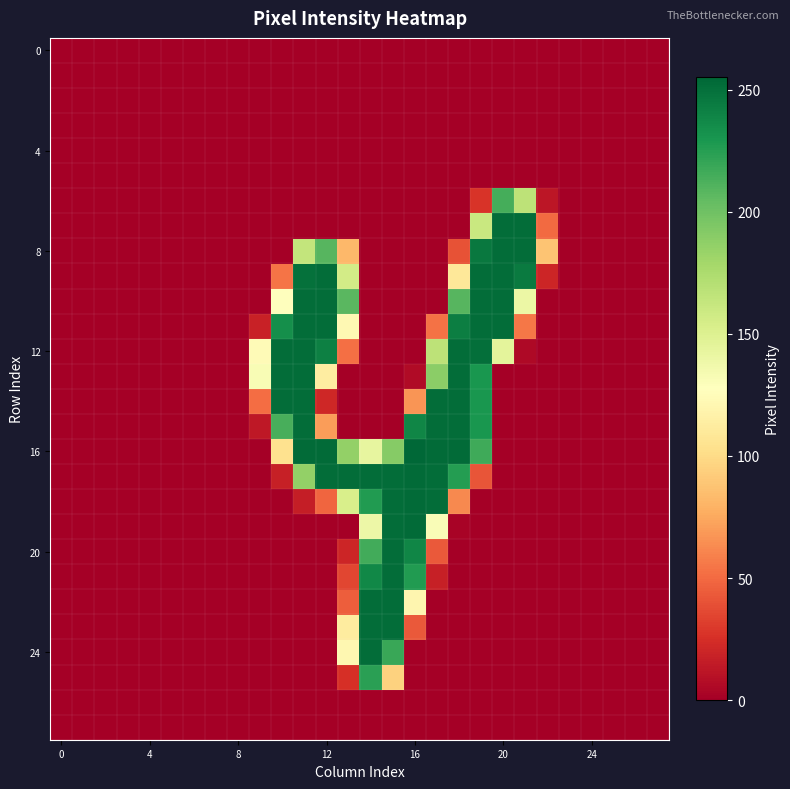

At which category is the sum across all series the highest?

19